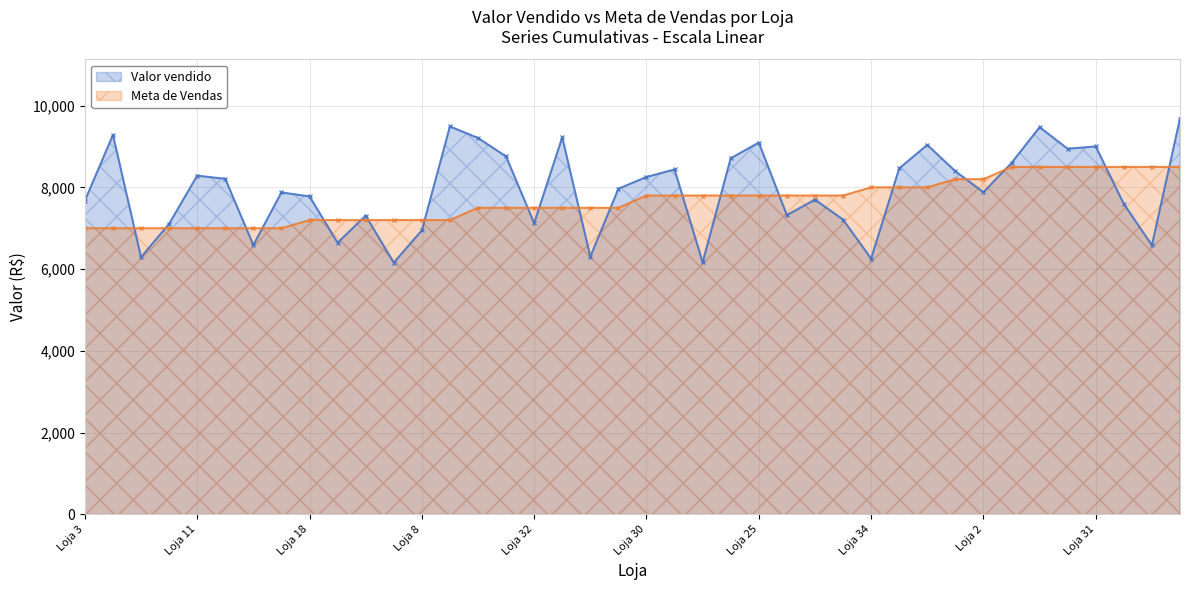

At which category does Meta de Vendas reach its first local peak?

Loja 4